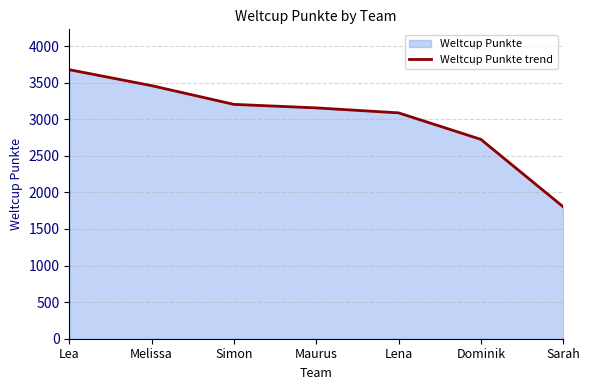

Where does the data first go above 3155?

Lea